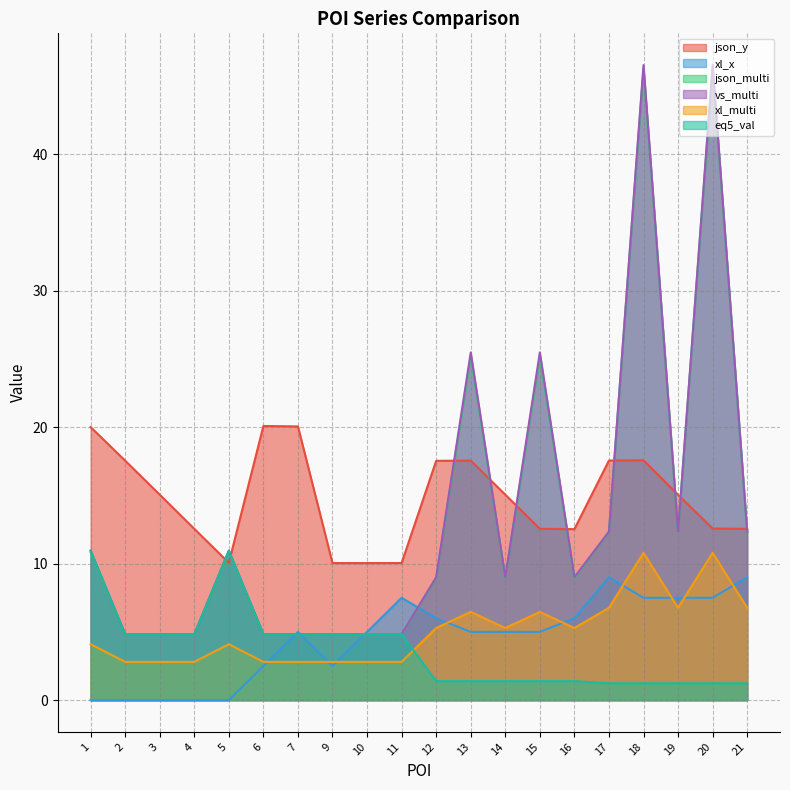

Reading left to right, transcribe all the data shown in this chart.

json_y: 20.0	17.5	15.1	12.6	10.1	20.1	20.1	10.0	10.0	10.0	17.5	17.5	15.1	12.6	12.5	17.6	17.6	15.0	12.6	12.5
xl_x: 0.0	0.0	0.0	0.0	0.0	2.5	5.0	2.5	5.0	7.5	6.0	5.0	5.0	5.0	6.0	9.0	7.5	7.5	7.5	9.0
json_multi: 10.8	4.8	4.8	4.8	10.8	4.8	4.8	4.8	4.8	4.8	8.9	25.2	8.9	25.2	8.9	12.3	46.3	12.3	46.3	12.3
vs_multi: 10.9	4.8	4.8	4.8	10.9	4.8	4.8	4.8	4.8	4.8	9.0	25.5	9.0	25.5	9.0	12.3	46.5	12.3	46.5	12.3
xl_multi: 4.1	2.8	2.8	2.8	4.1	2.8	2.8	2.8	2.8	2.8	5.3	6.5	5.3	6.5	5.3	6.8	10.8	6.8	10.8	6.8
eq5_val: 10.9	4.8	4.8	4.8	10.9	4.8	4.8	4.8	4.8	4.8	1.4	1.4	1.4	1.4	1.4	1.2	1.2	1.2	1.2	1.2